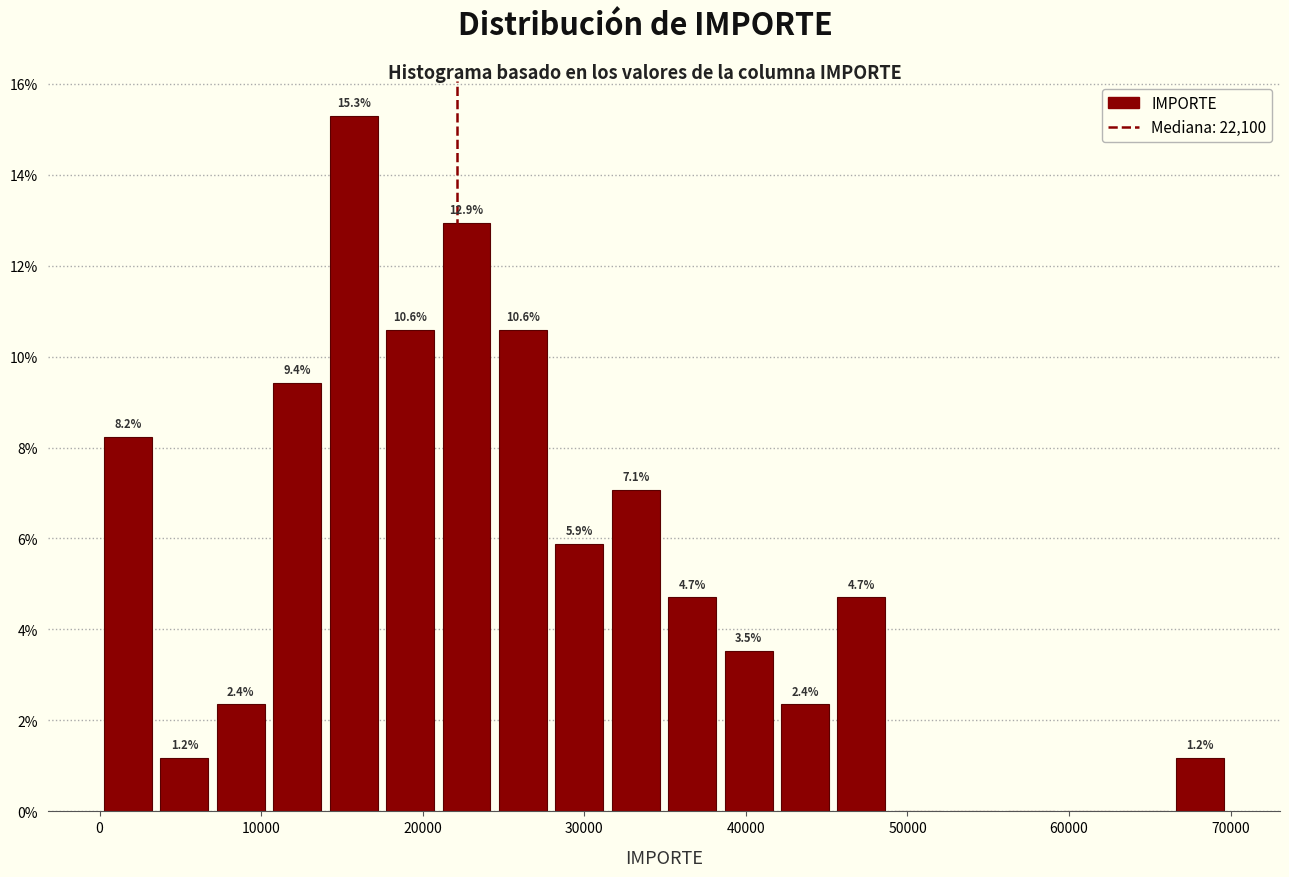

Read against the x-axis, roughly where is the centre of the tallest bar?

16000